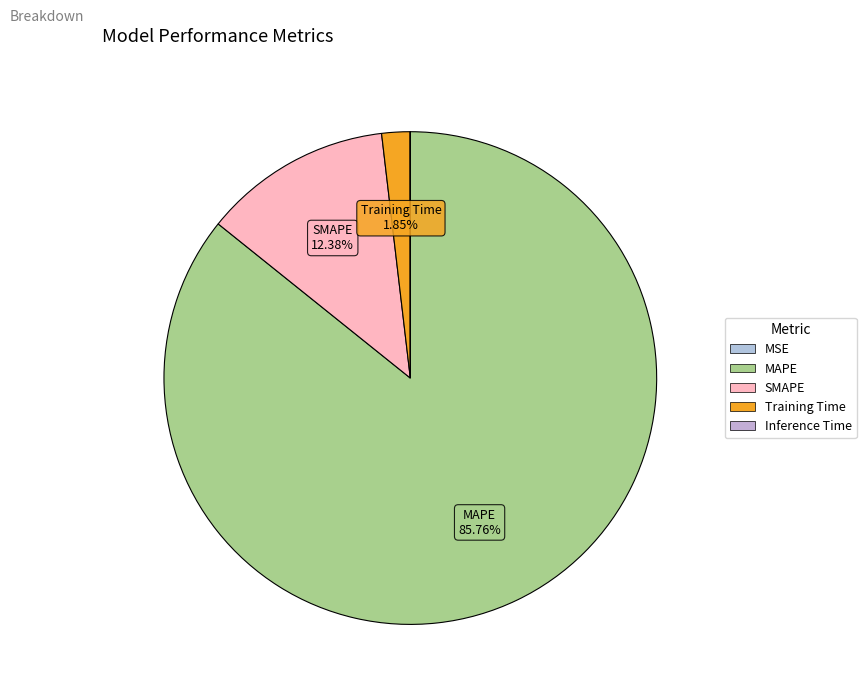

Is Training Time the majority of the pie?

No